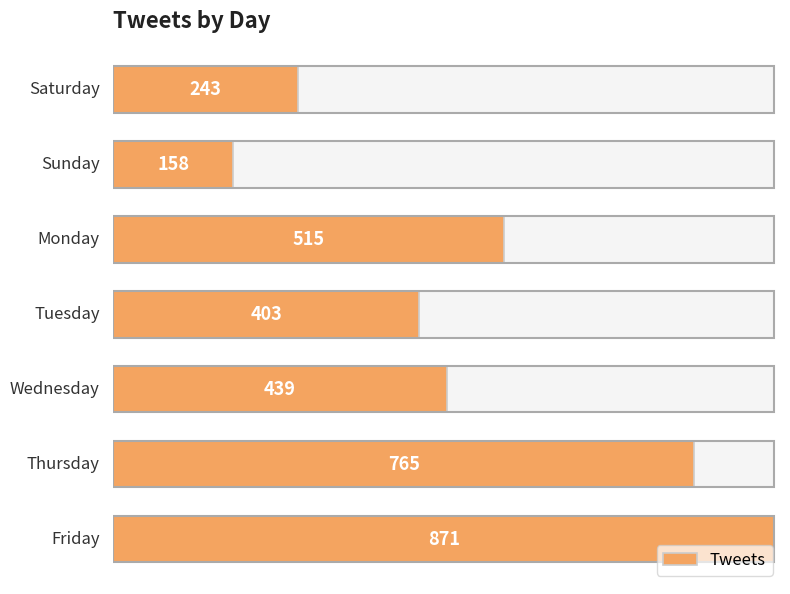

Is it true that the value at 400 is 129?

False